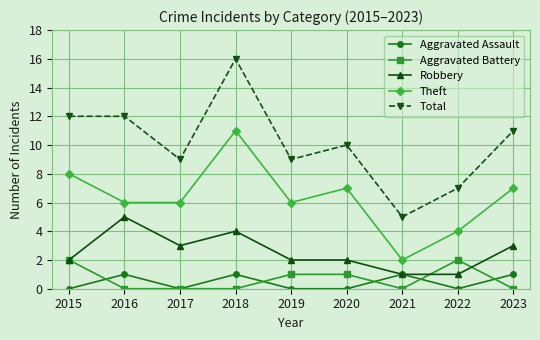

At which category is the sum across all series the highest?

2018